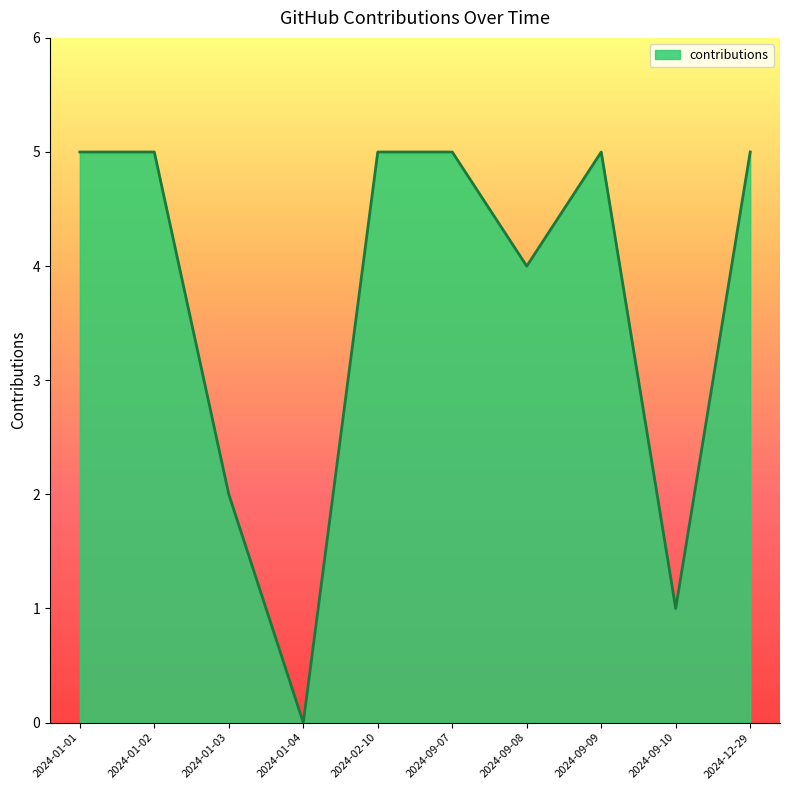

Reading left to right, extract all data points from this chart.

2024-01-01=5	2024-01-02=5	2024-01-03=2	2024-01-04=0	2024-02-10=5	2024-09-07=5	2024-09-08=4	2024-09-09=5	2024-09-10=1	2024-12-29=5